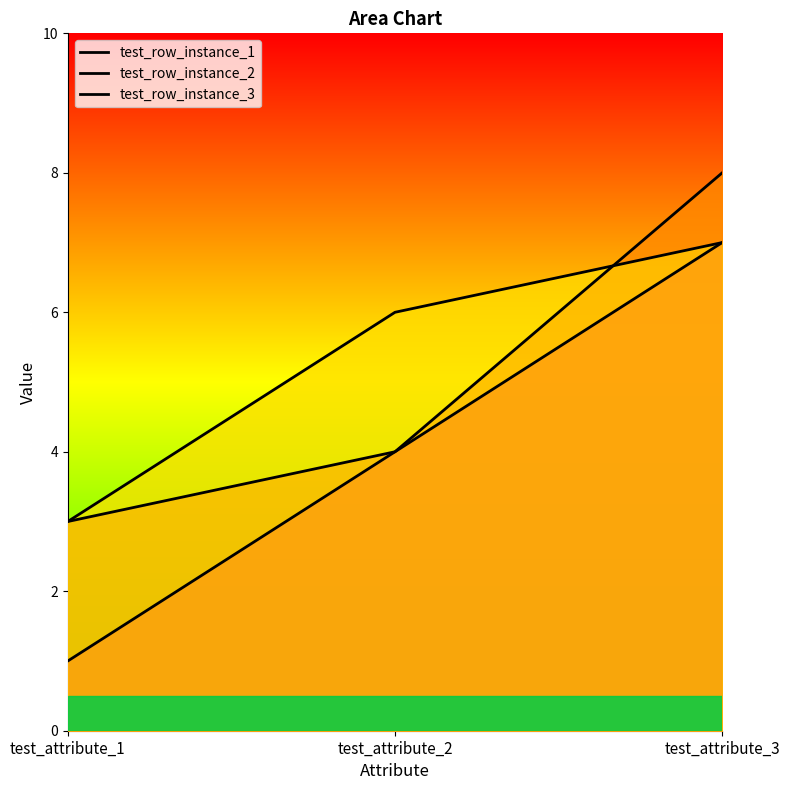

At which label does test_row_instance_1 first exceed 4?

test_attribute_3